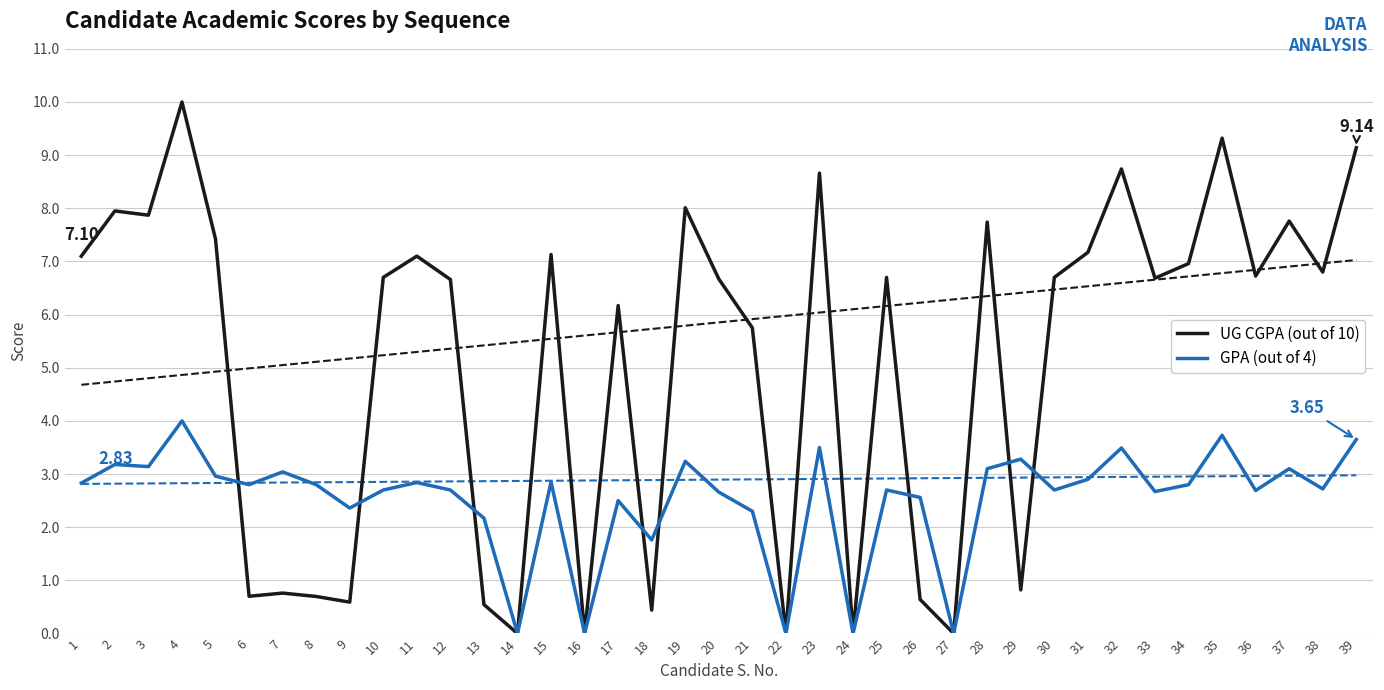

What is the difference between the highest and lowest values at 17?

3.7